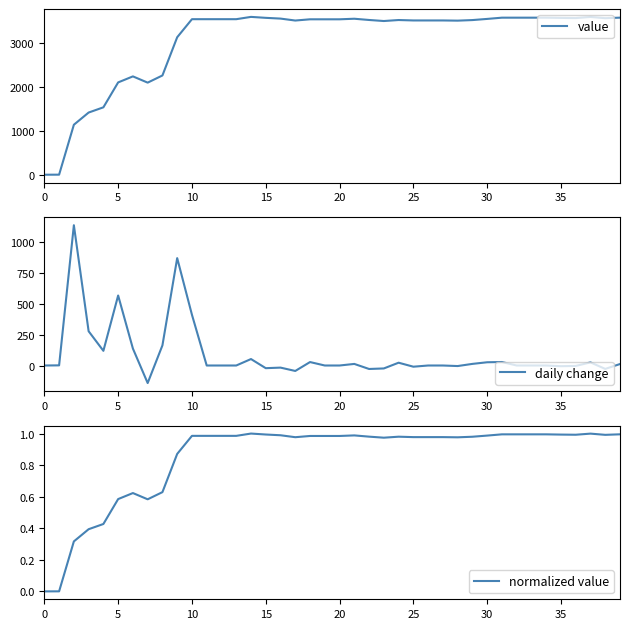

True or false: value has a value of 3137.0 at 9.

True